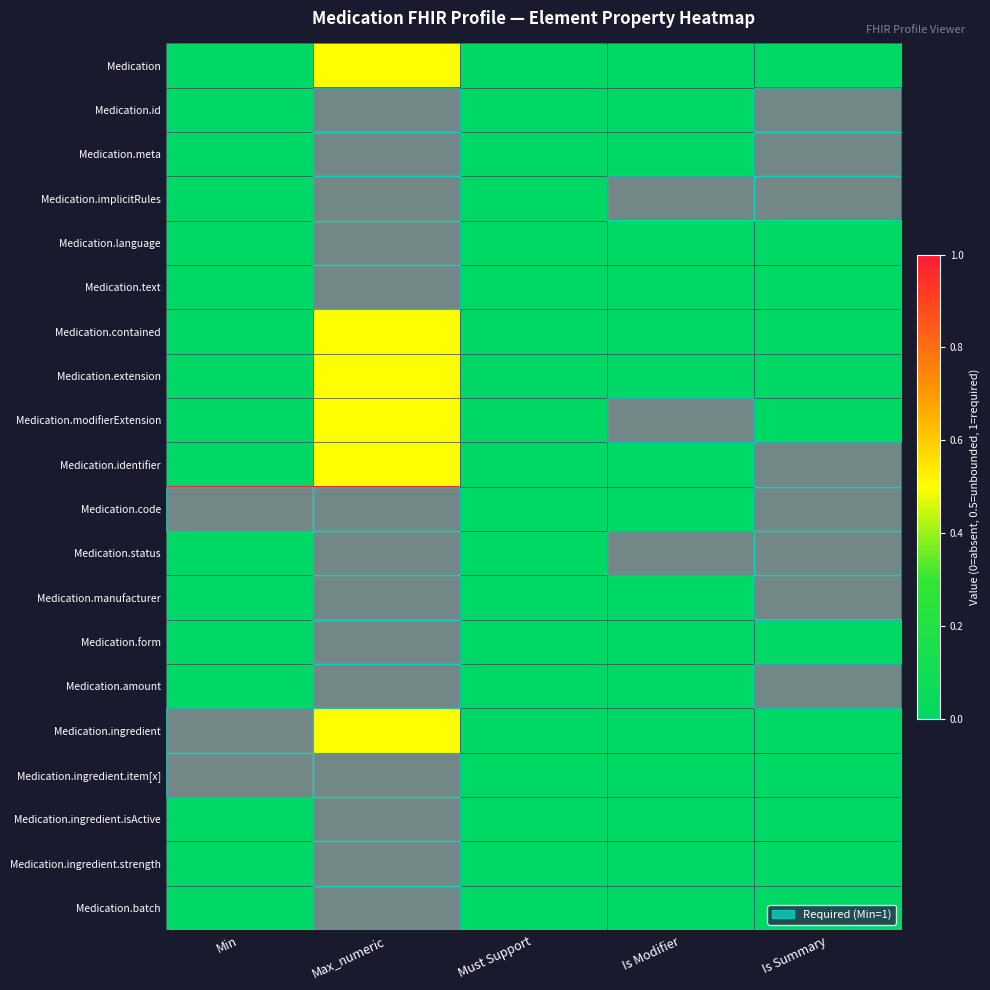

At Max_numeric, list the series in order from largest to smallest.

Medication.id, Medication.meta, Medication.implicitRules, Medication.language, Medication.text, Medication.code, Medication.status, Medication.manufacturer, Medication.form, Medication.amount, Medication.ingredient.item[x], Medication.ingredient.isActive, Medication.ingredient.strength, Medication.batch, Medication, Medication.contained, Medication.extension, Medication.modifierExtension, Medication.identifier, Medication.ingredient